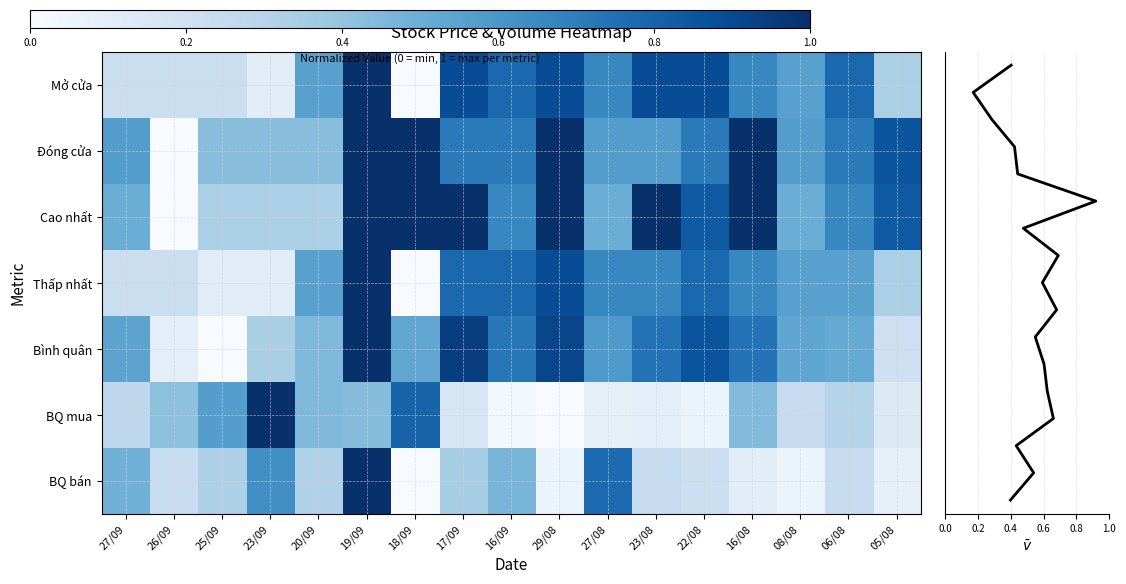

Reading left to right, list all the values displayed in this chart.

Mở cửa: 27/09=0.2	26/09=0.2	25/09=0.2	23/09=0.1	20/09=0.6	19/09=1.0	18/09=0.0	17/09=0.9	16/09=0.8	29/08=0.9	27/08=0.7	23/08=0.9	22/08=0.9	16/08=0.7	08/08=0.6	06/08=0.8	05/08=0.3
Đóng cửa: 27/09=0.6	26/09=0.0	25/09=0.4	23/09=0.4	20/09=0.4	19/09=1.0	18/09=1.0	17/09=0.7	16/09=0.7	29/08=1.0	27/08=0.6	23/08=0.6	22/08=0.7	16/08=1.0	08/08=0.6	06/08=0.7	05/08=0.9
Cao nhất: 27/09=0.5	26/09=0.0	25/09=0.3	23/09=0.3	20/09=0.3	19/09=1.0	18/09=1.0	17/09=1.0	16/09=0.7	29/08=1.0	27/08=0.5	23/08=1.0	22/08=0.8	16/08=1.0	08/08=0.5	06/08=0.7	05/08=0.8
Thấp nhất: 27/09=0.2	26/09=0.2	25/09=0.1	23/09=0.1	20/09=0.6	19/09=1.0	18/09=0.0	17/09=0.8	16/09=0.8	29/08=0.9	27/08=0.7	23/08=0.7	22/08=0.8	16/08=0.7	08/08=0.6	06/08=0.6	05/08=0.3
Bình quân: 27/09=0.5	26/09=0.1	25/09=0.0	23/09=0.3	20/09=0.4	19/09=1.0	18/09=0.5	17/09=0.9	16/09=0.7	29/08=0.9	27/08=0.6	23/08=0.7	22/08=0.9	16/08=0.7	08/08=0.5	06/08=0.5	05/08=0.2
BQ mua: 27/09=0.3	26/09=0.4	25/09=0.6	23/09=1.0	20/09=0.5	19/09=0.4	18/09=0.8	17/09=0.2	16/09=0.0	29/08=0.0	27/08=0.1	23/08=0.1	22/08=0.1	16/08=0.4	08/08=0.2	06/08=0.3	05/08=0.1
BQ bán: 27/09=0.5	26/09=0.2	25/09=0.3	23/09=0.6	20/09=0.3	19/09=1.0	18/09=0.0	17/09=0.3	16/09=0.5	29/08=0.1	27/08=0.8	23/08=0.2	22/08=0.2	16/08=0.1	08/08=0.1	06/08=0.2	05/08=0.1